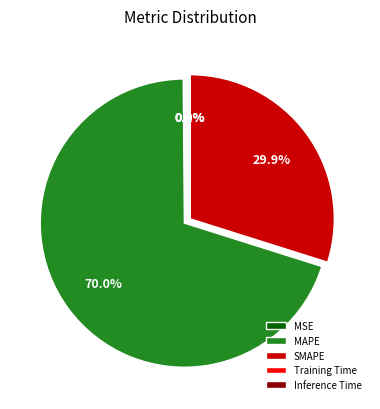

Does MAPE represent more than half of the total?

Yes